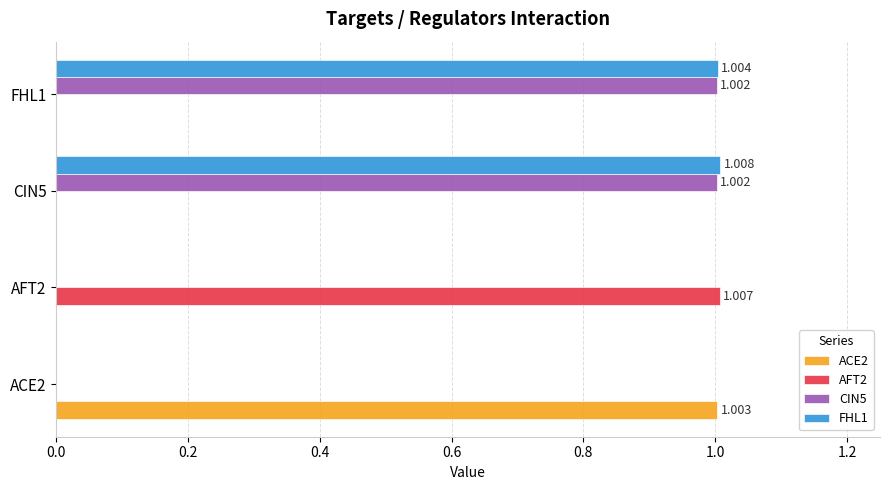

Count the number of data series in this chart.

4